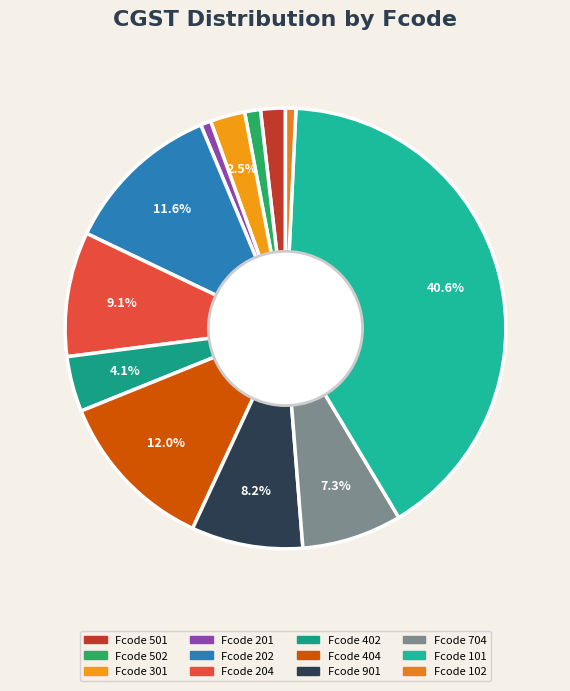

How many segments does this pie chart have?

12